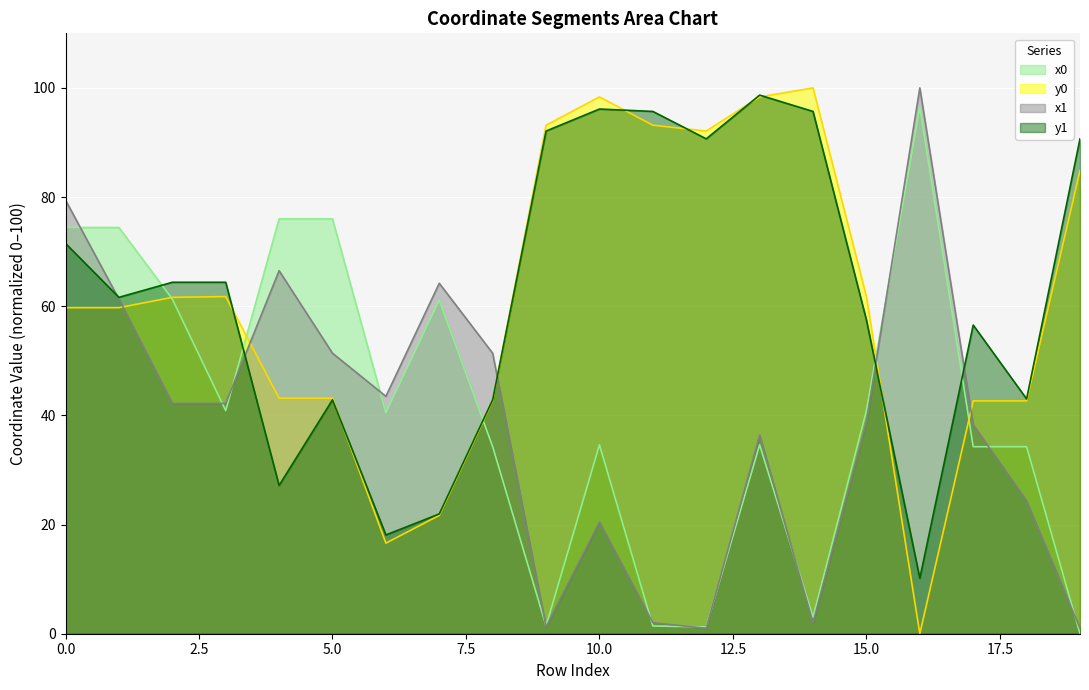

Count the number of categories in the chart.

20